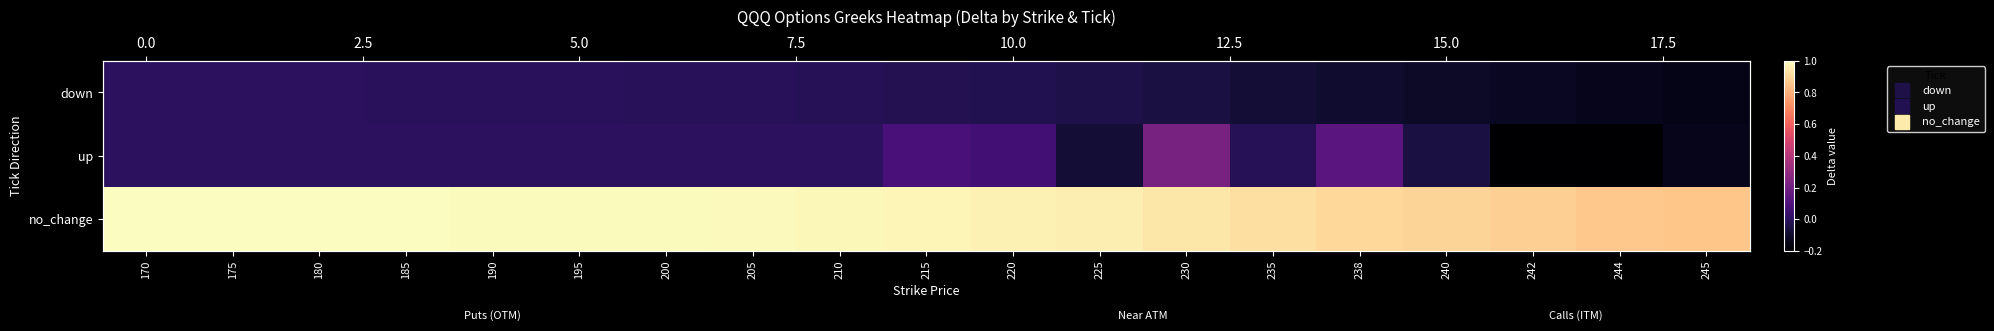

Rank the categories by no_change value from highest to lowest.

170, 175, 180, 185, 190, 195, 200, 205, 210, 215, 220, 225, 230, 235, 238, 240, 242, 244, 245